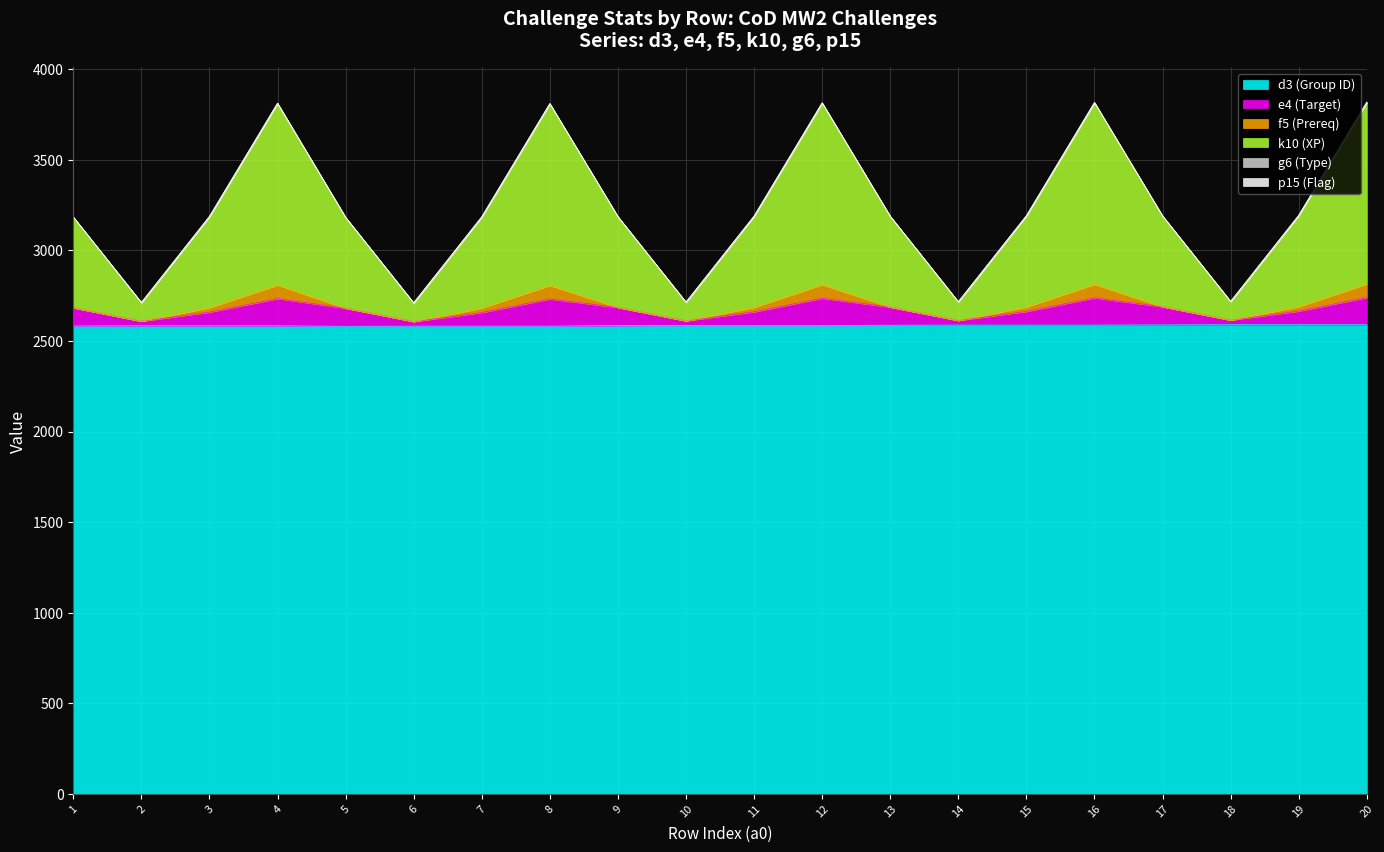

Which category has the lowest value in the e4 (Target) series?

6